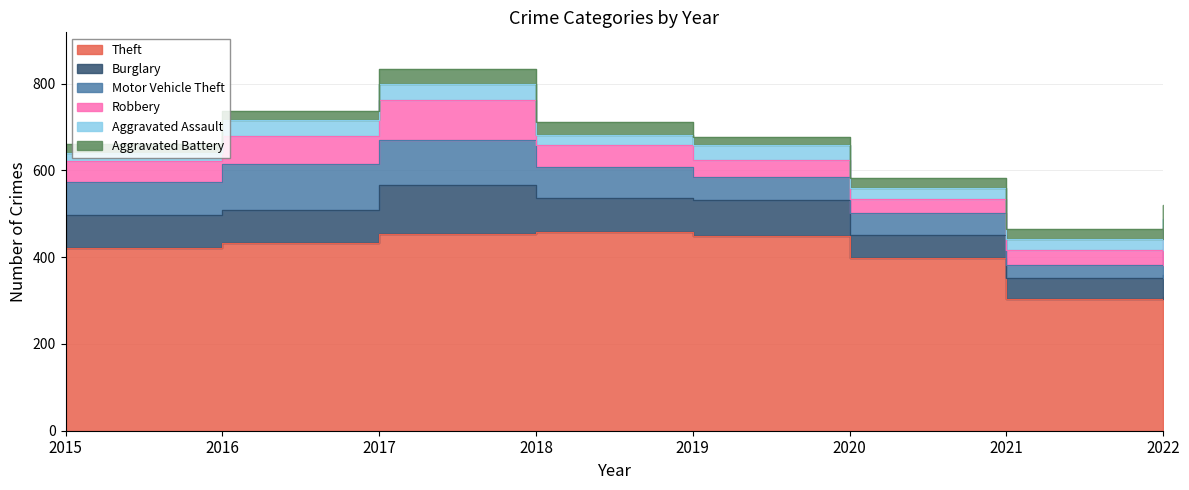

What is the value of the Burglary point at the 2nd from the left?

75